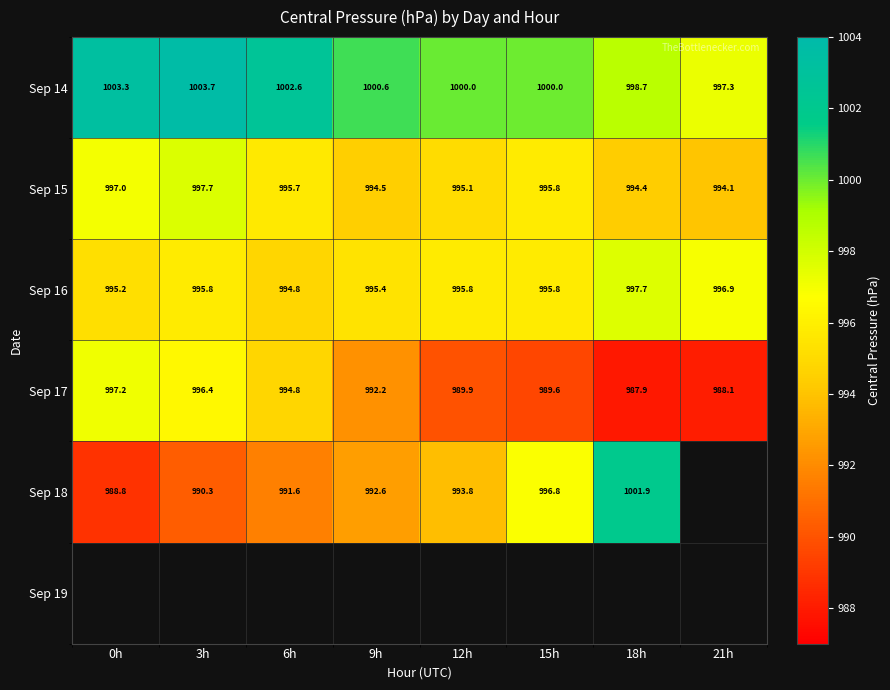

How many distinct data groups are displayed?

6